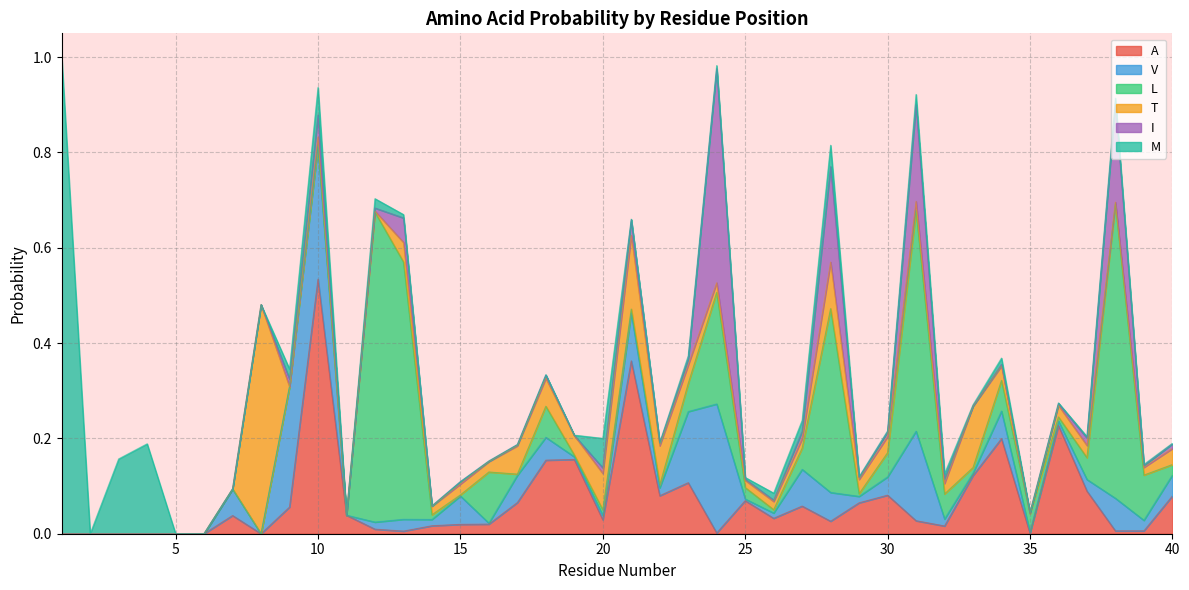

Reading left to right, list all the values displayed in this chart.

A: 0.0	0.0	0.0	0.0	0.0	0.0	0.0	0.0	0.1	0.5	0.0	0.0	0.0	0.0	0.0	0.0	0.1	0.2	0.2	0.0	0.4	0.1	0.1	0.0	0.1	0.0	0.1	0.0	0.1	0.1	0.0	0.0	0.1	0.2	0.0	0.2	0.1	0.0	0.0	0.1
V: 0.0	0.0	0.0	0.0	0.0	0.0	0.1	0.0	0.3	0.3	0.0	0.0	0.0	0.0	0.1	0.0	0.1	0.0	0.0	0.0	0.1	0.0	0.1	0.3	0.0	0.0	0.1	0.1	0.0	0.0	0.2	0.0	0.0	0.1	0.0	0.0	0.0	0.1	0.0	0.0
L: 0.0	0.0	0.0	0.0	0.0	0.0	0.0	0.0	0.0	0.0	0.0	0.7	0.5	0.0	0.0	0.1	0.0	0.1	0.0	0.0	0.0	0.0	0.1	0.2	0.0	0.0	0.0	0.4	0.0	0.1	0.5	0.1	0.0	0.1	0.0	0.0	0.0	0.6	0.1	0.0
T: 0.0	0.0	0.0	0.0	0.0	0.0	0.0	0.5	0.0	0.0	0.0	0.0	0.0	0.0	0.0	0.0	0.1	0.1	0.0	0.1	0.2	0.1	0.0	0.0	0.0	0.0	0.0	0.1	0.0	0.0	0.0	0.0	0.1	0.0	0.0	0.0	0.0	0.0	0.0	0.0
I: 0.0	0.0	0.0	0.0	0.0	0.0	0.0	0.0	0.0	0.0	0.0	0.0	0.1	0.0	0.0	0.0	0.0	0.0	0.0	0.0	0.0	0.0	0.0	0.4	0.0	0.0	0.0	0.2	0.0	0.0	0.2	0.0	0.0	0.0	0.0	0.0	0.0	0.2	0.0	0.0
M: 1.0	0.0	0.2	0.2	0.0	0.0	0.0	0.0	0.0	0.1	0.0	0.0	0.0	0.0	0.0	0.0	0.0	0.0	0.0	0.1	0.0	0.0	0.0	0.0	0.0	0.0	0.0	0.0	0.0	0.0	0.0	0.0	0.0	0.0	0.0	0.0	0.0	0.0	0.0	0.0